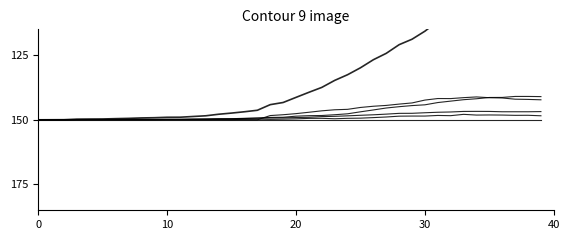

Count the number of data series in this chart.

6